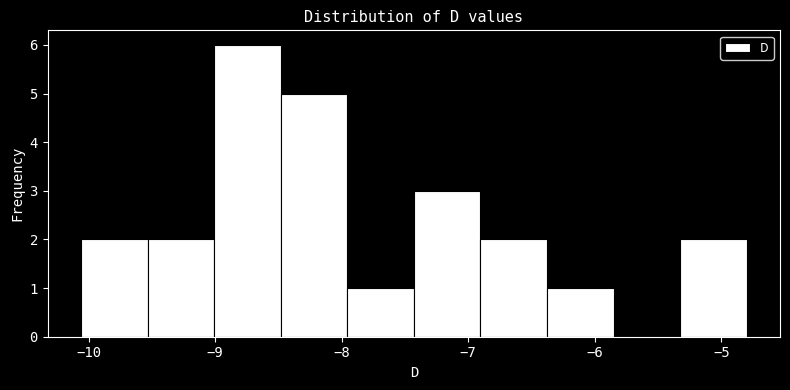

Reading left to right, list every bar in this chart as the range it spans on the x-axis followed by its height. Neither the bar edges nor the heights are printed on the chart, so give them approximately, as read against the axes.

-10.1 to -9.5: 2
-9.5 to -9.0: 2
-9.0 to -8.5: 6
-8.5 to -8.0: 5
-8.0 to -7.4: 1
-7.4 to -6.9: 3
-6.9 to -6.4: 2
-6.4 to -5.9: 1
-5.9 to -5.3: 0
-5.3 to -4.8: 2